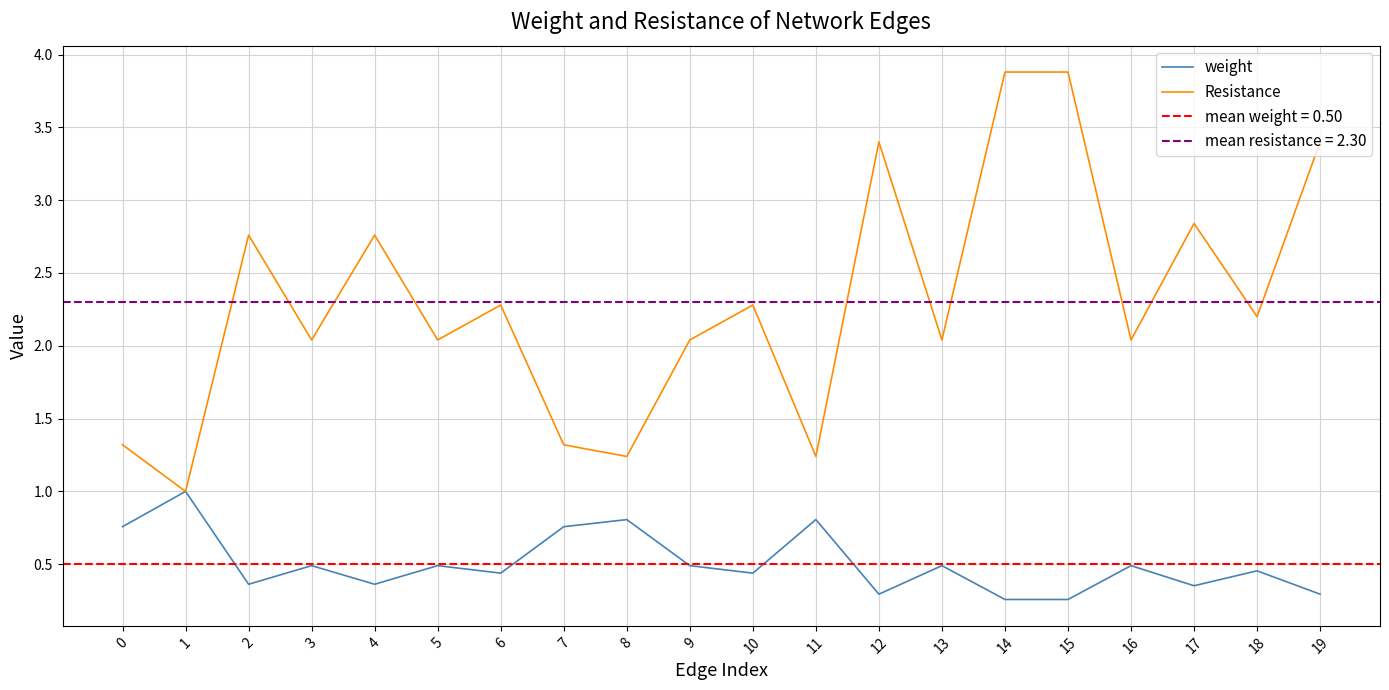

What is the total value across all series at 2?

3.1